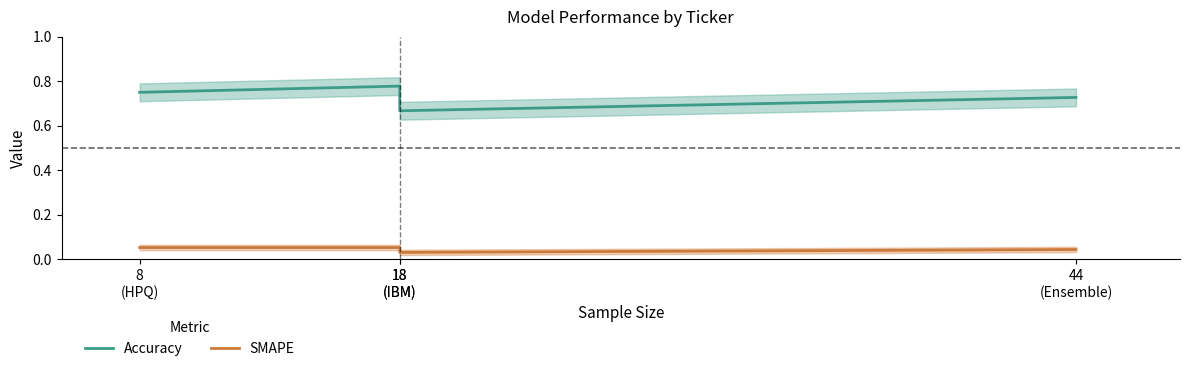

Which label corresponds to the largest value in the chart?

18
(IBM)